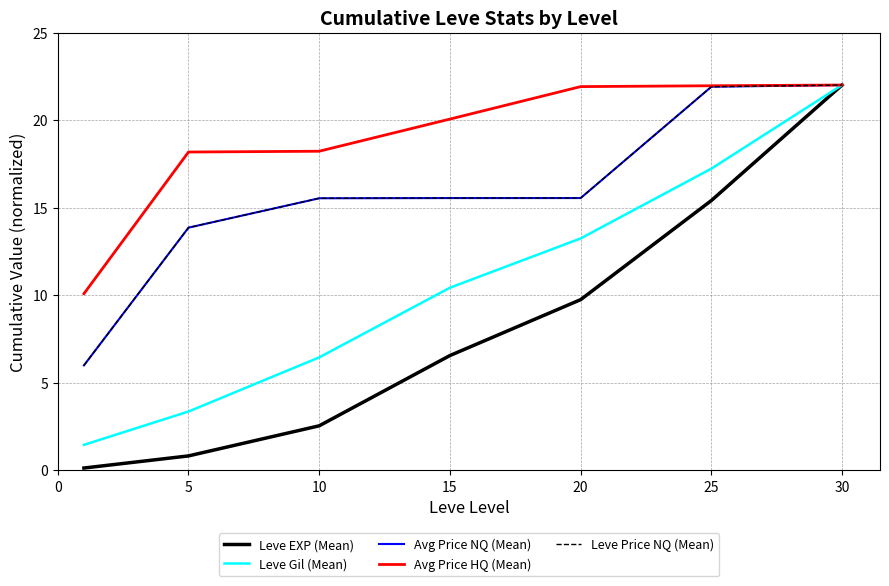

What is the difference between the second highest and second lowest values in the Avg Price NQ (Mean) series?

8.1